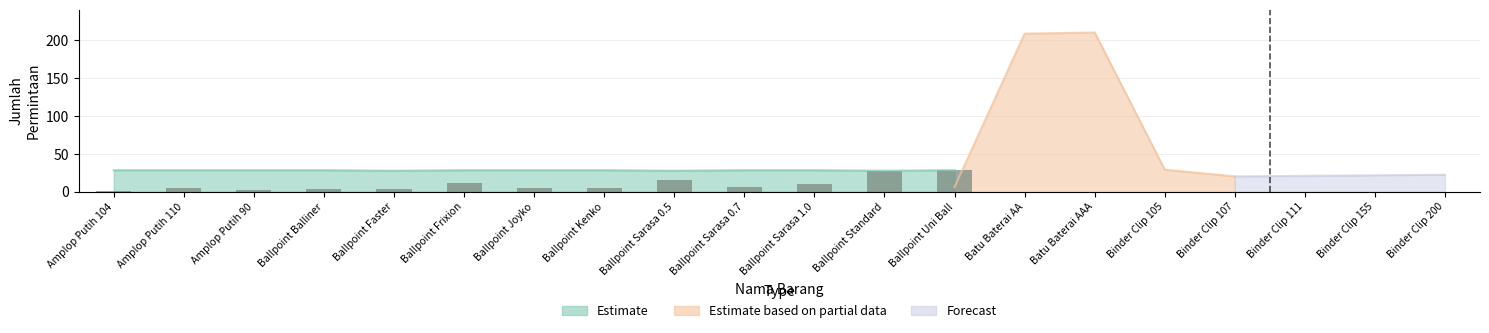

What is the sum of all values?

124.4